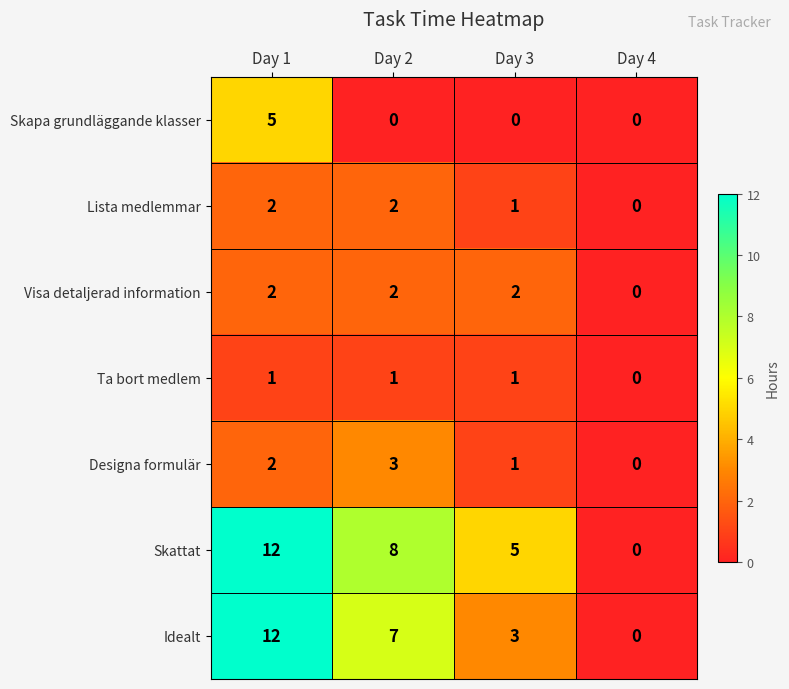

What is the difference between the highest and lowest values at Day 3?

5